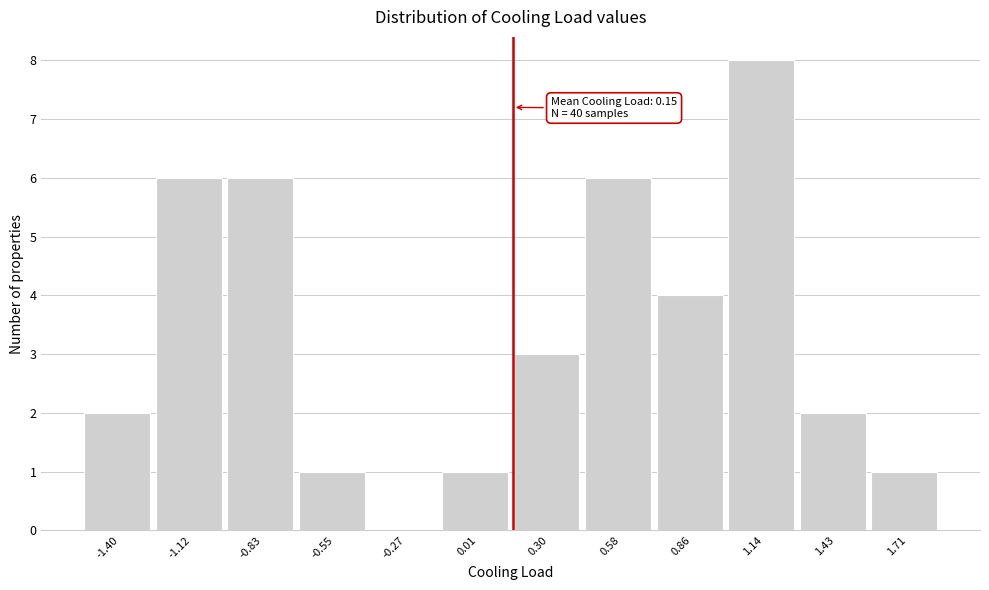

Over which range of the x-axis is the bar tallest?

1.00 to 1.30